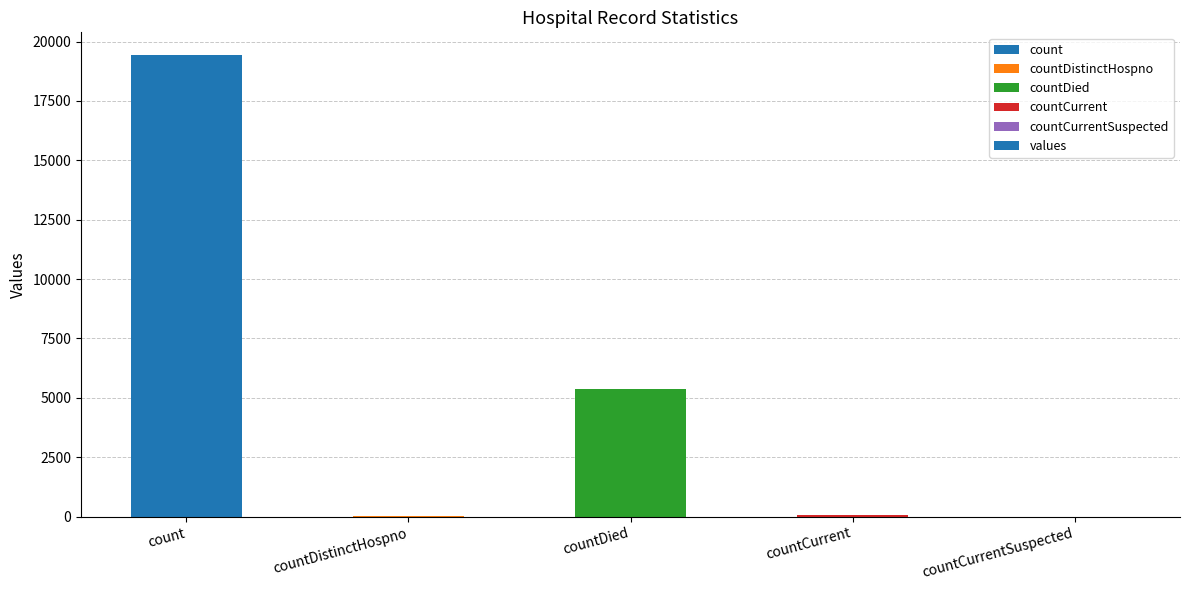

What is the sum of the values at countDied and count?

24777